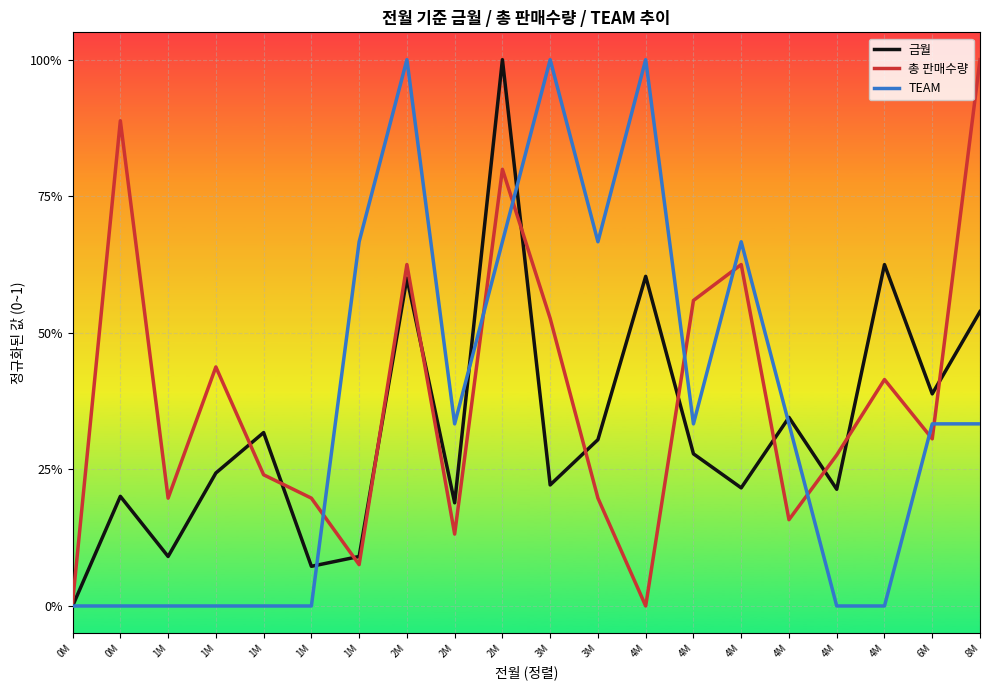

True or false: 총 판매수량 and TEAM intersect in this chart.

True